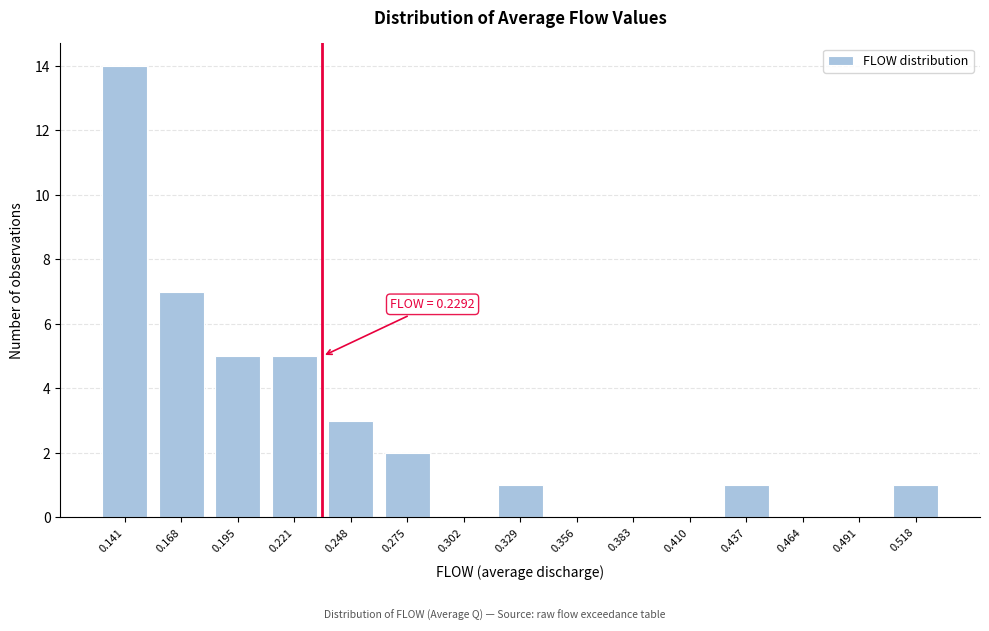

Reading left to right, list all the values displayed in this chart.

0.141=14	0.168=7	0.195=5	0.221=5	0.248=3	0.275=2	0.302=0	0.329=1	0.356=0	0.383=0	0.410=0	0.437=1	0.464=0	0.491=0	0.518=1